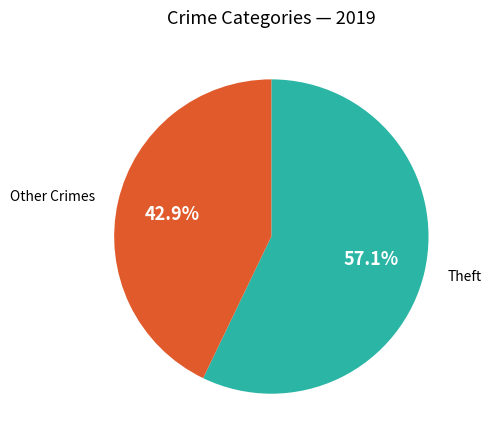

Which category has the smallest portion of the pie?

Other Crimes